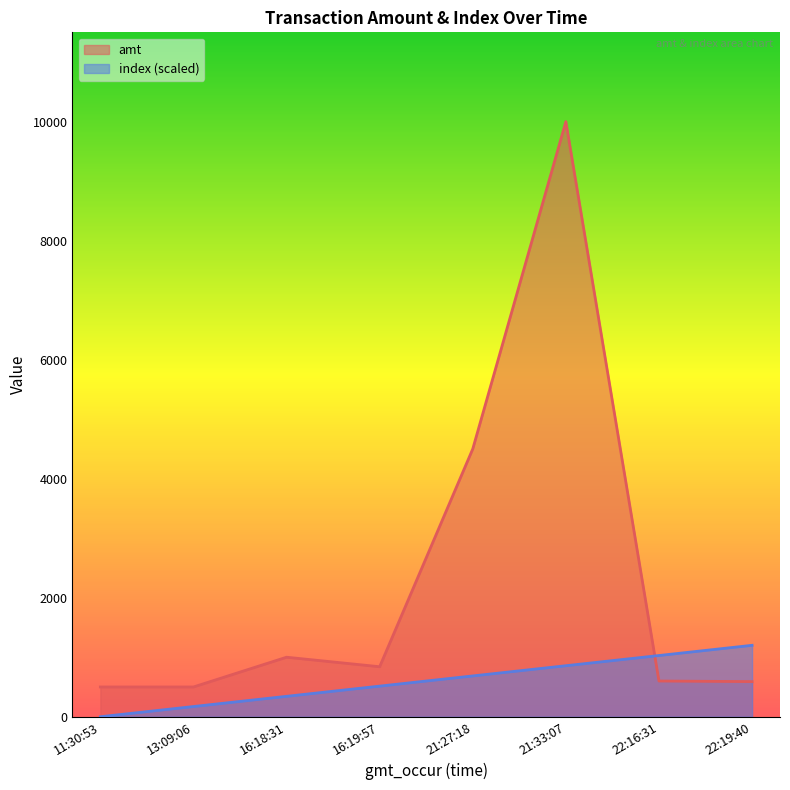

What is the difference between the highest and lowest values at 22:19:40?

610.0